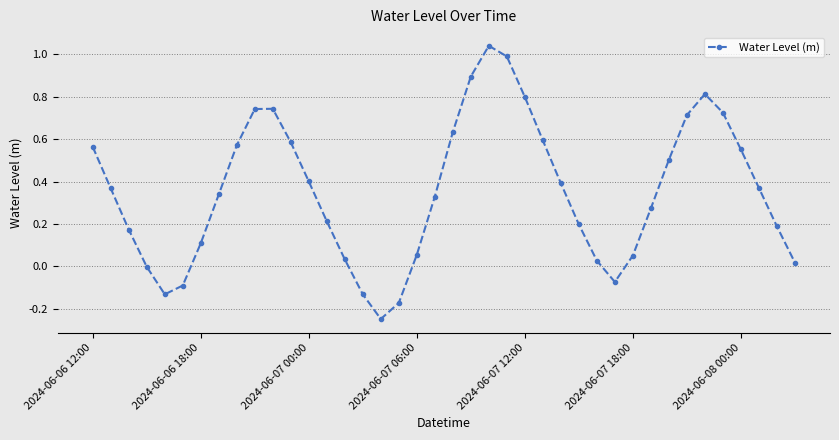

What is the difference between the second highest and second lowest values?

1.2